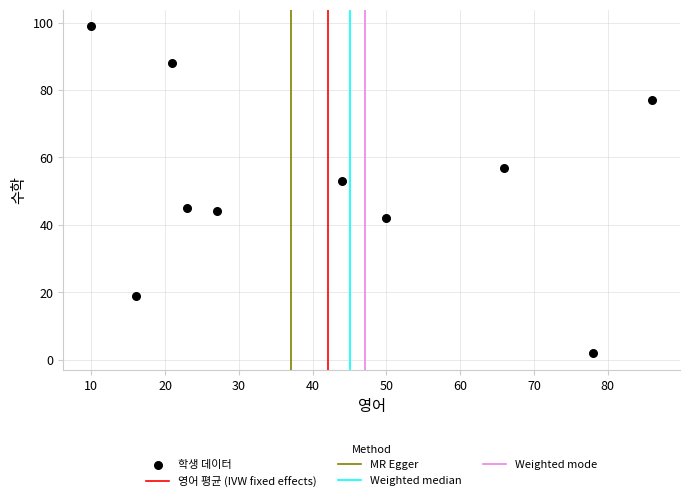

What Y value in the scatter plot is closest to 50?

53